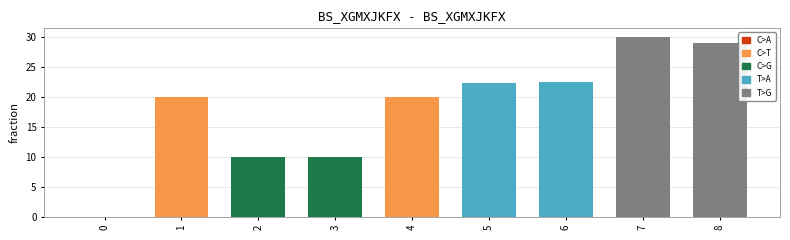

Count the number of categories in the chart.

9